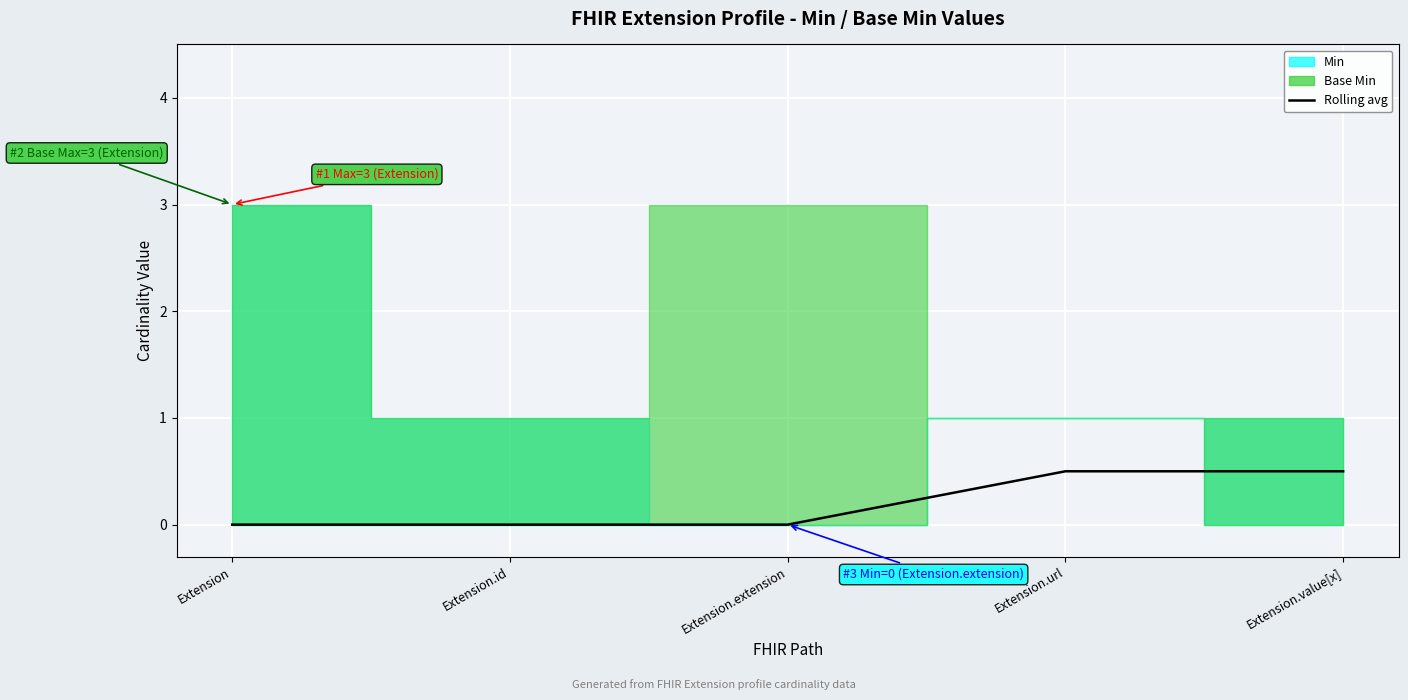

Does the chart display data point markers on the line(s)?

No